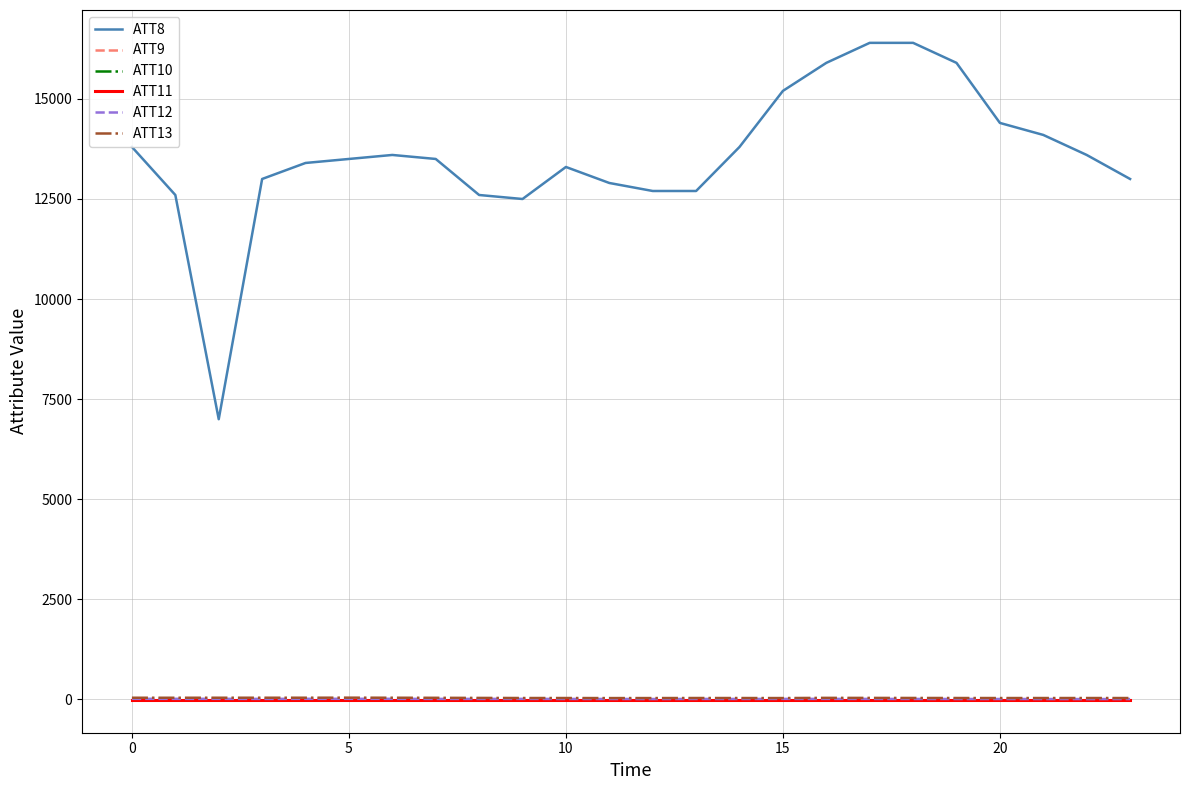

Is this an area chart (filled region under the line)?

No